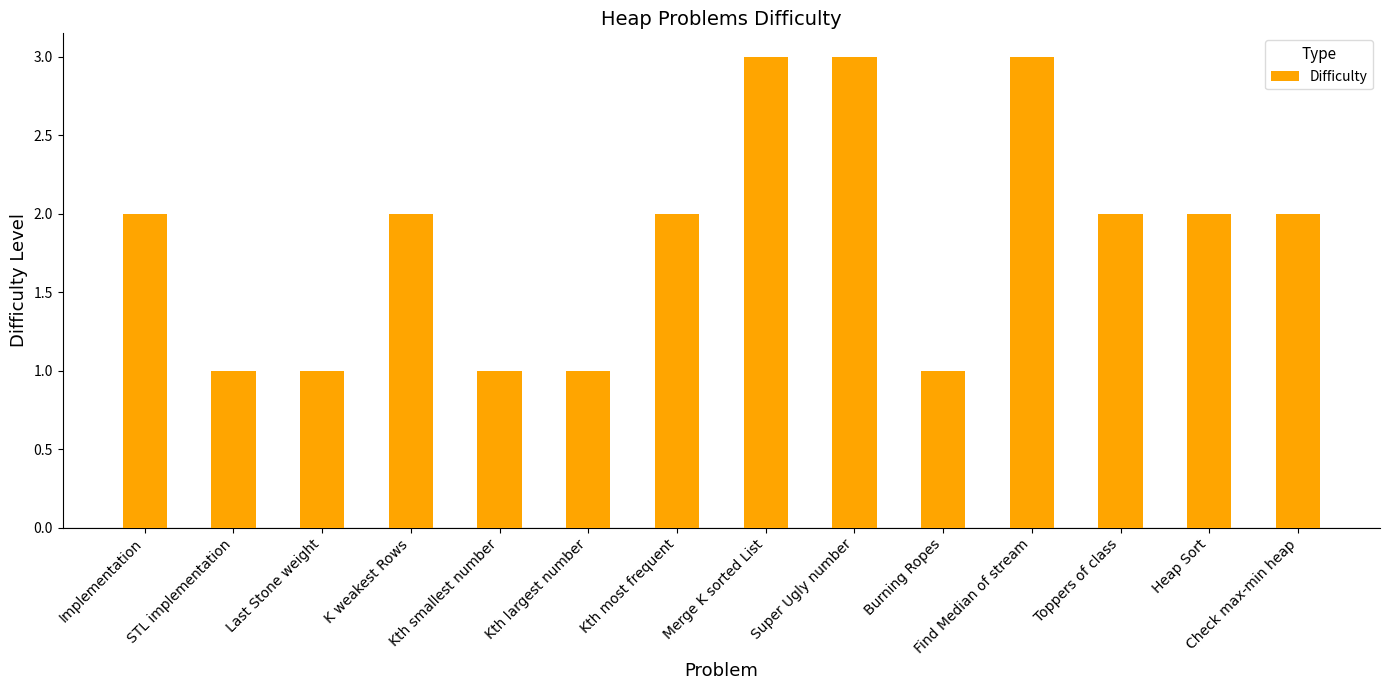

True or false: the data shows 2 at Toppers of class.

True